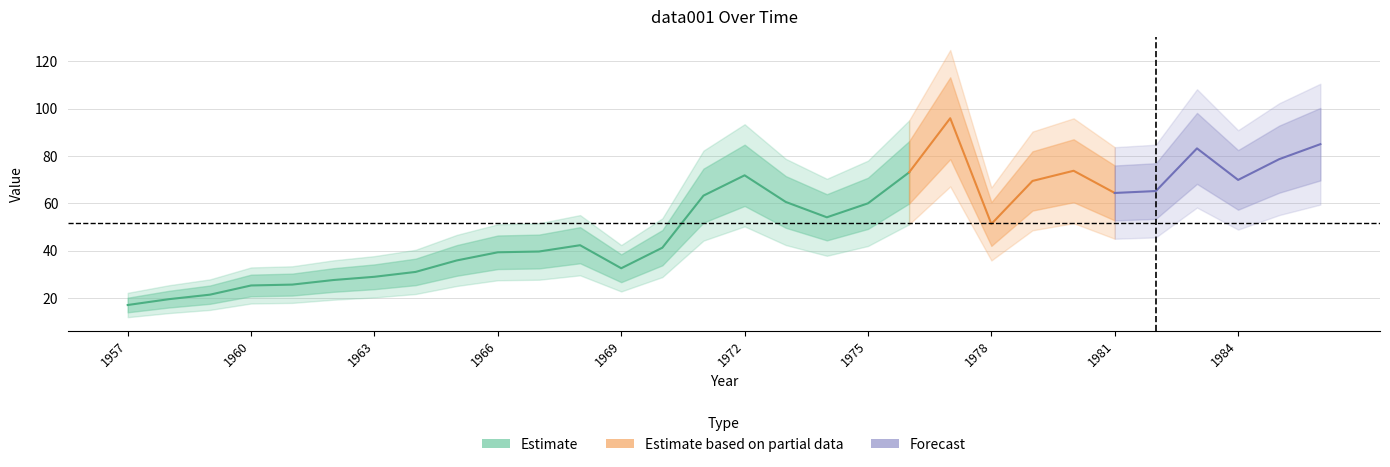

What is the sum of all values?

1547.7